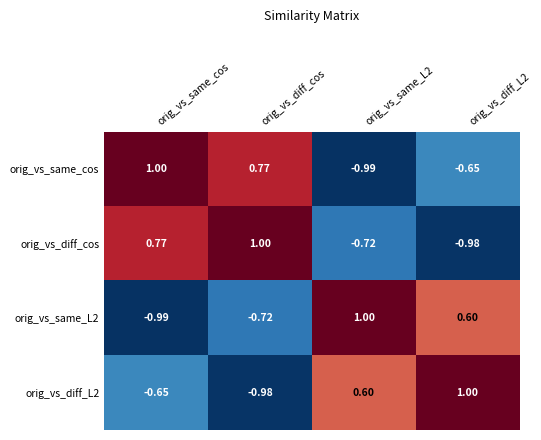

Where does the orig_vs_diff_cos series first go above 0?

orig_vs_same_cos